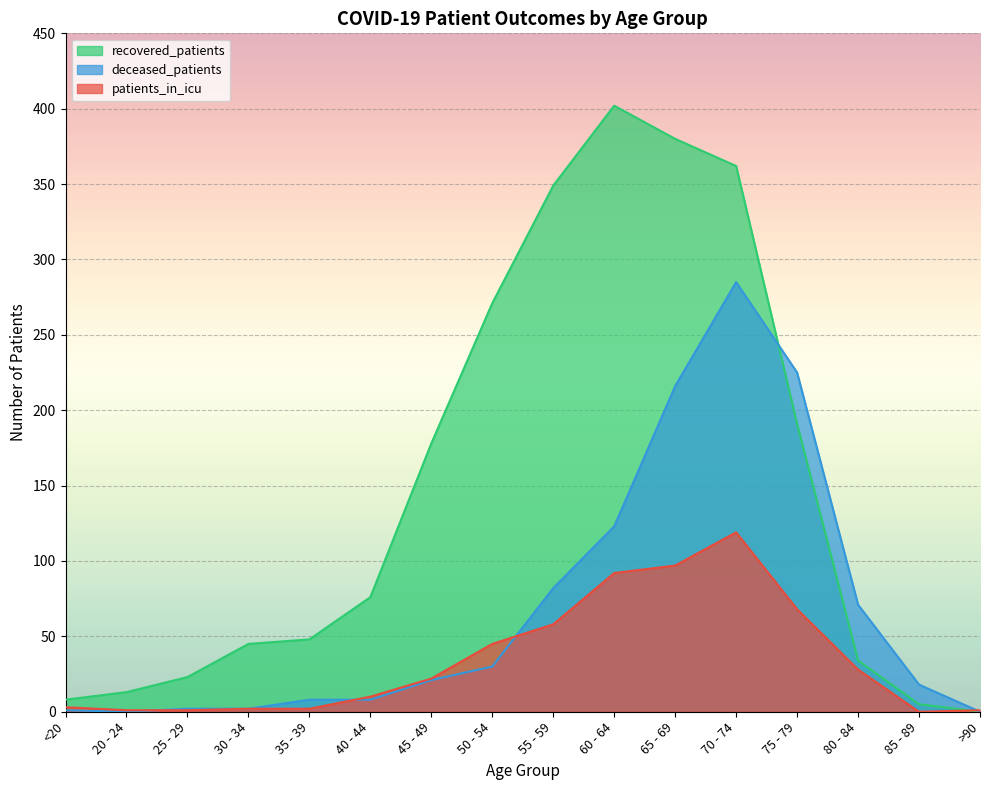

Does the chart display data point markers on the line(s)?

No